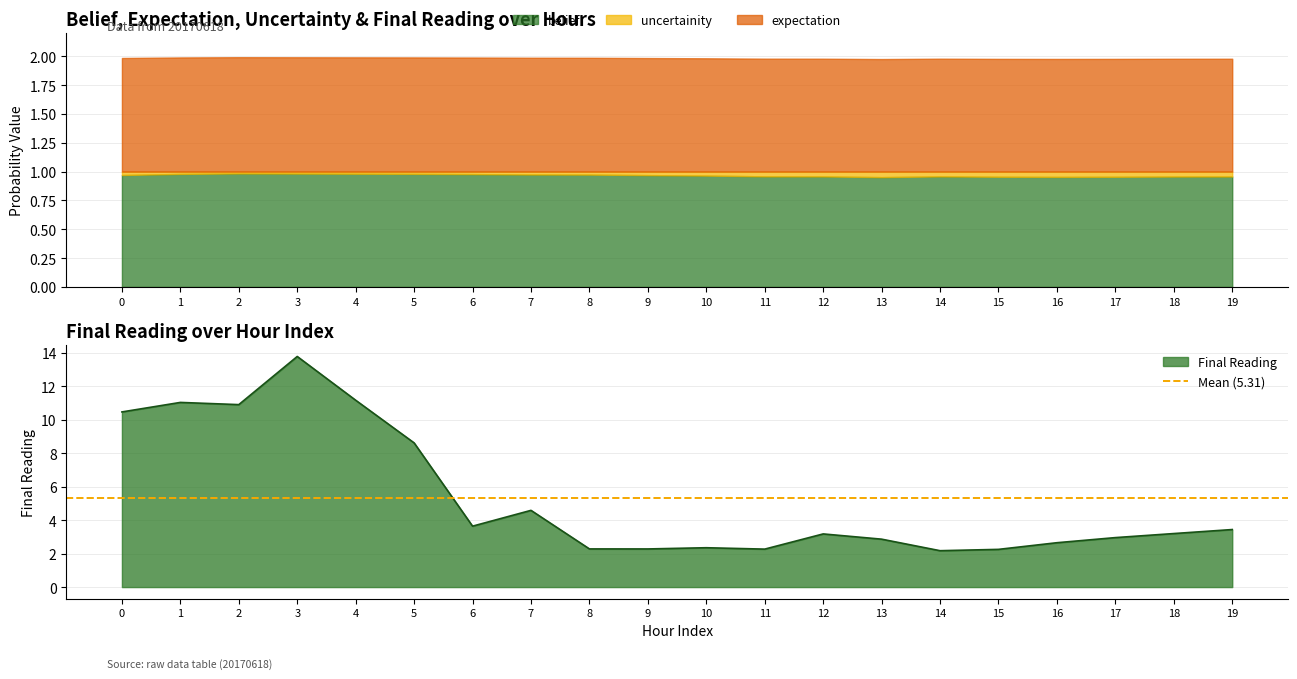

Which has a higher value, 9 or 2?

2